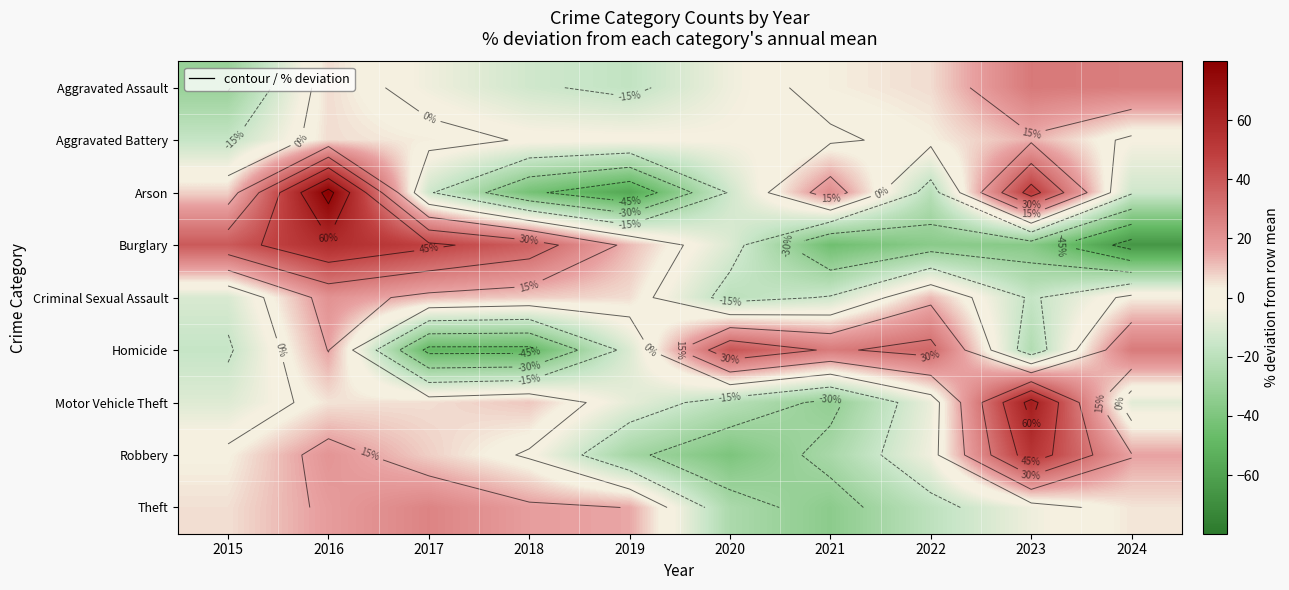

How many negative values does the Motor Vehicle Theft series have?

6